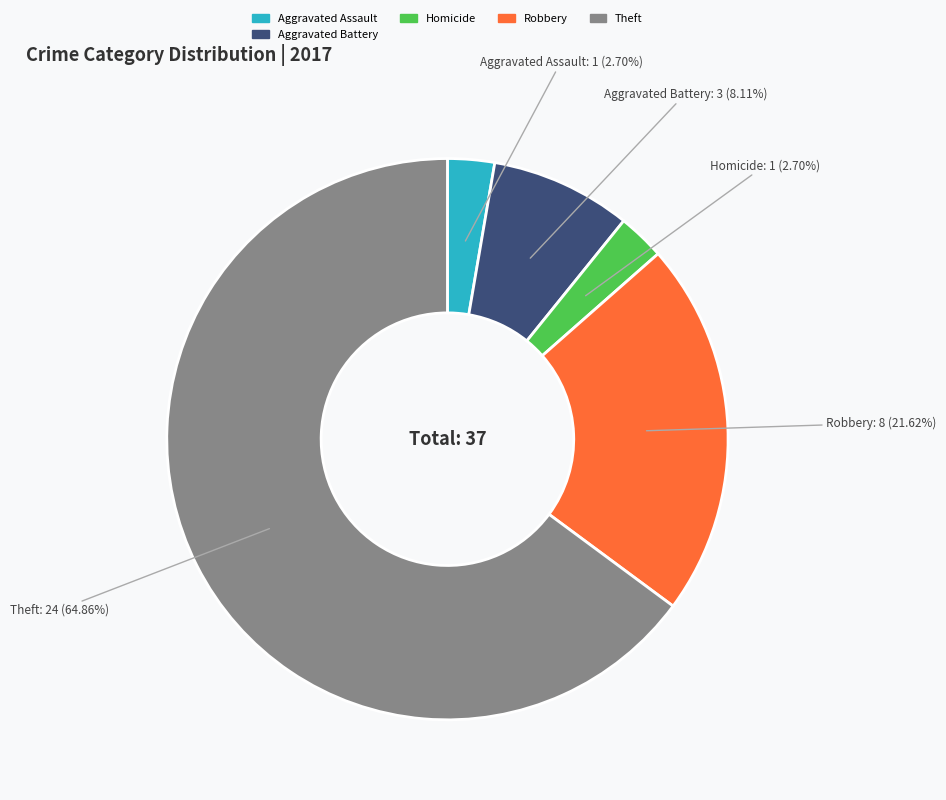

Does any single category account for the majority?

Yes